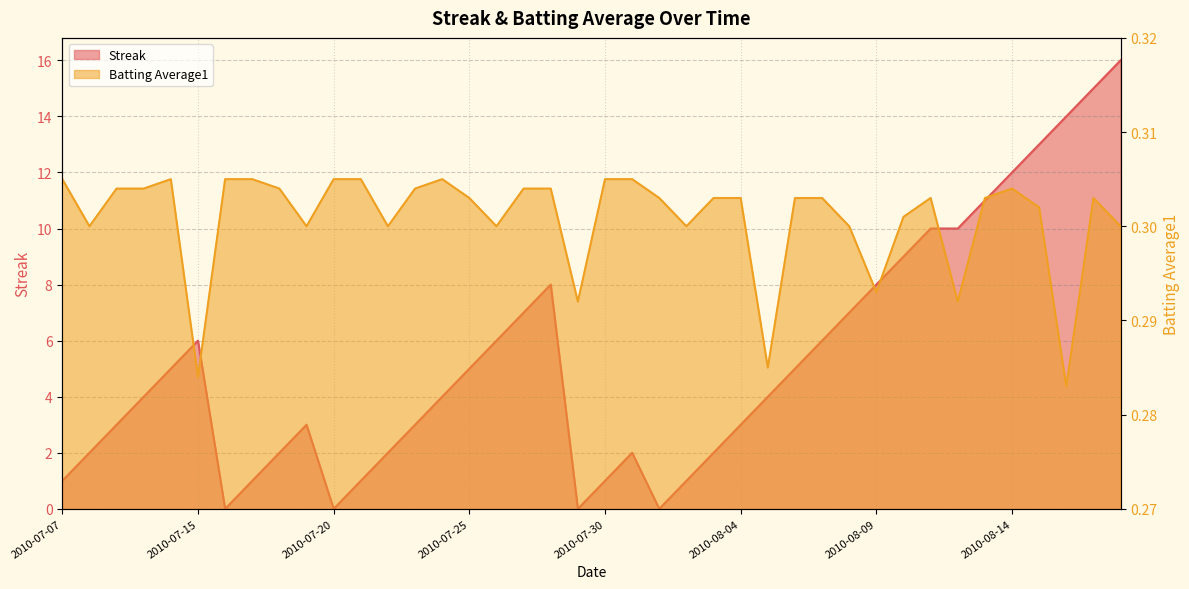

What is the label of the 11th point from the right?

2010-08-08